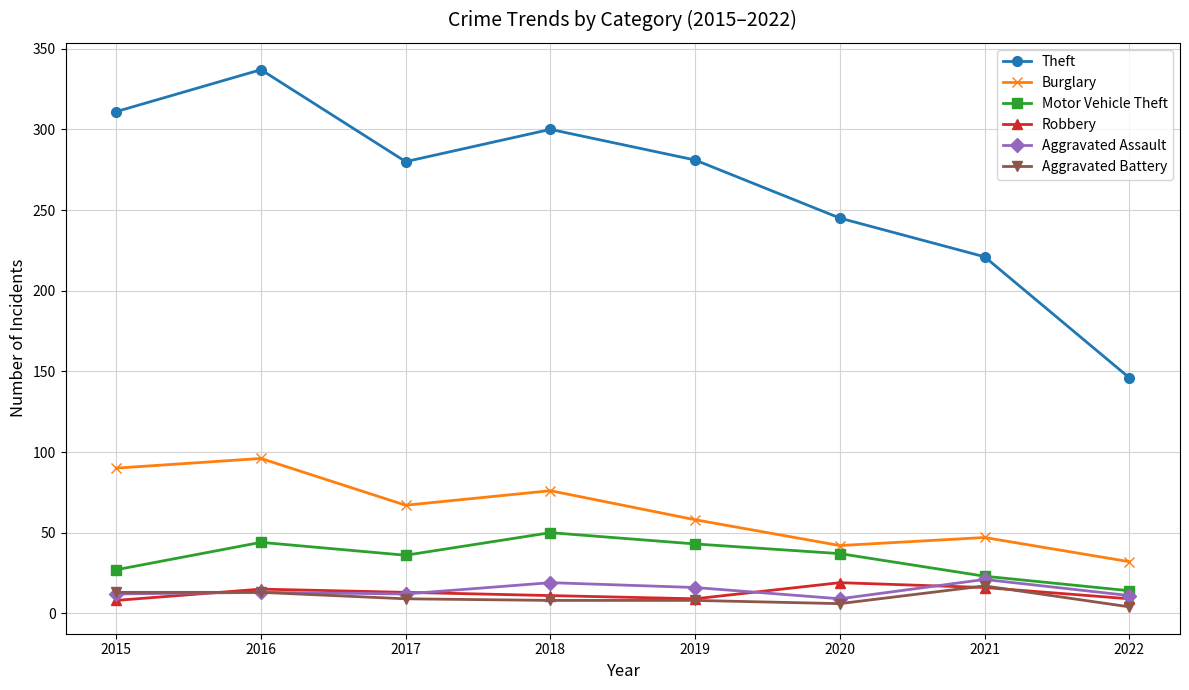

The Aggravated Battery series shows 8 at 2018. True or false?

True